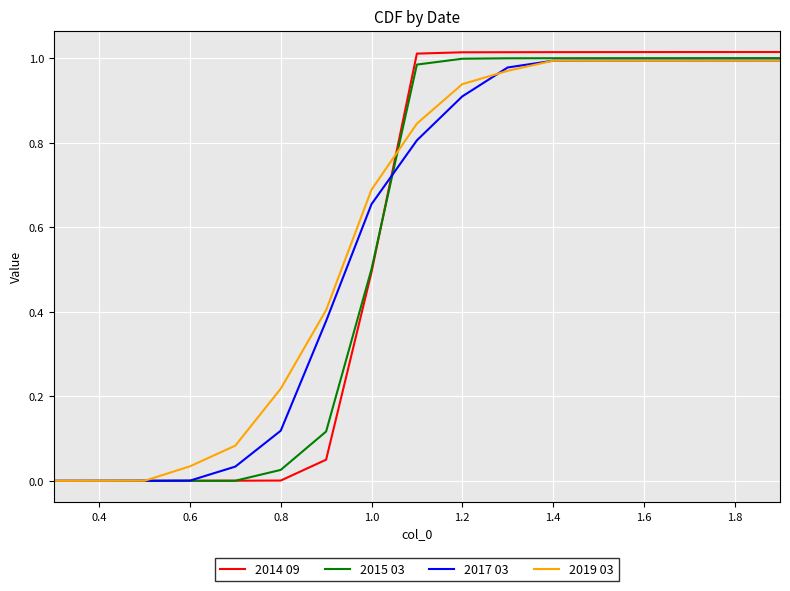

Which series has the largest range (max minus min)?

2014 09